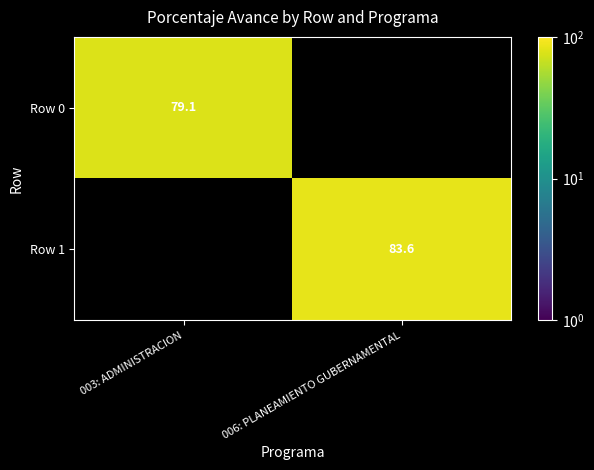

True or false: Row 0 has a value of 54.3 at 003: ADMINISTRACION.

False